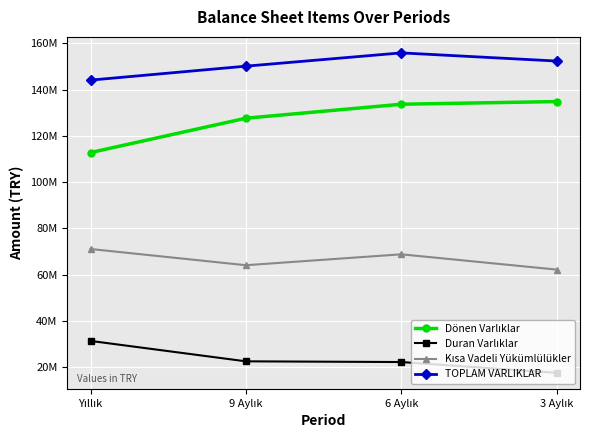

True or false: Duran Varlıklar has more than 2 points higher than both neighbors.

False